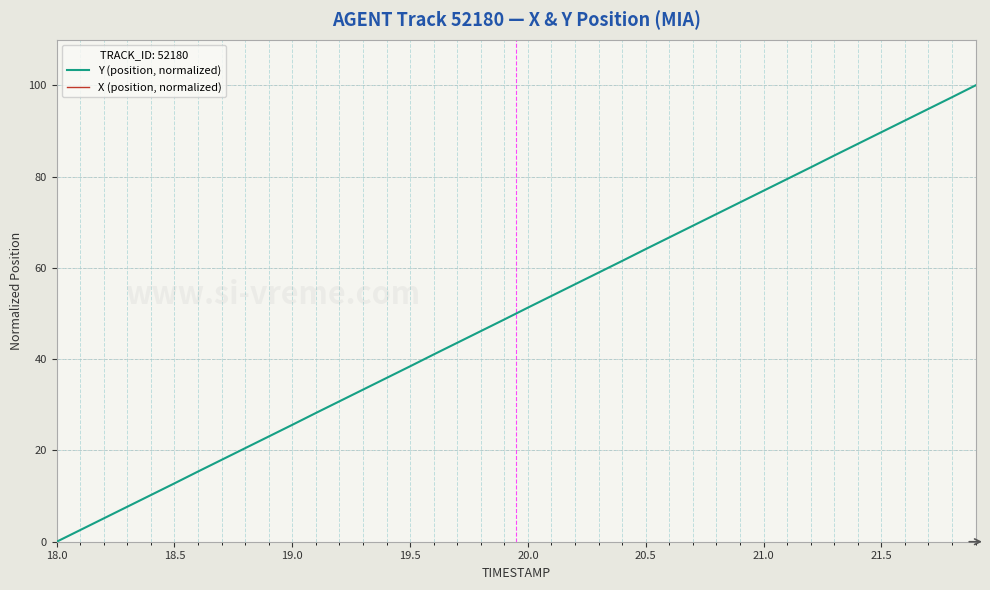

Reading left to right, list all the values displayed in this chart.

Y (position, normalized): 0.0	2.6	5.1	7.7	10.2	12.8	15.4	17.9	20.5	23.1	25.6	28.2	30.8	33.3	35.9	38.4	41.0	43.6	46.1	48.7	51.3	53.9	56.4	59.0	61.5	64.1	66.7	69.2	71.8	74.4	76.9	79.5	82.0	84.6	87.2	89.7	92.3	94.8	97.4	100.0
X (position, normalized): 935.0	933.6	932.2	930.9	929.7	928.6	927.5	926.5	925.5	924.6	923.8	923.1	922.5	921.9	921.4	921.0	920.6	920.3	920.1	920.0	920.0	920.0	920.2	920.4	920.6	921.0	921.4	922.0	922.6	923.3	924.0	924.9	925.8	926.9	927.9	929.1	930.3	931.6	933.0	934.4